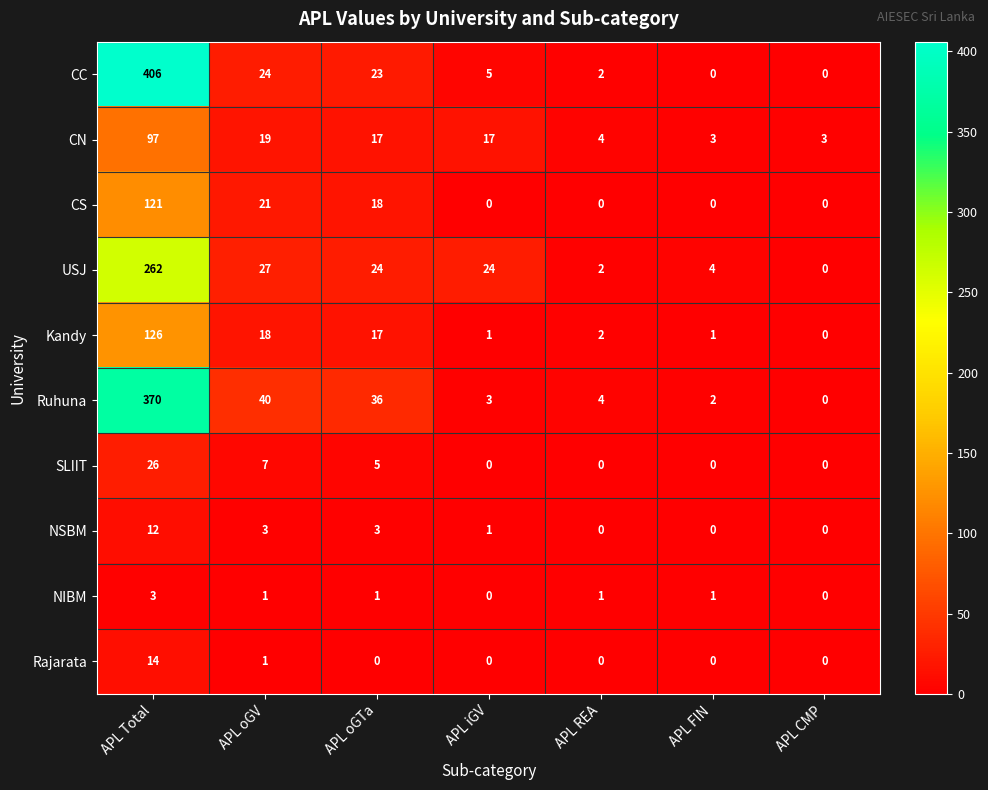

How many categories are shown in the chart?

7